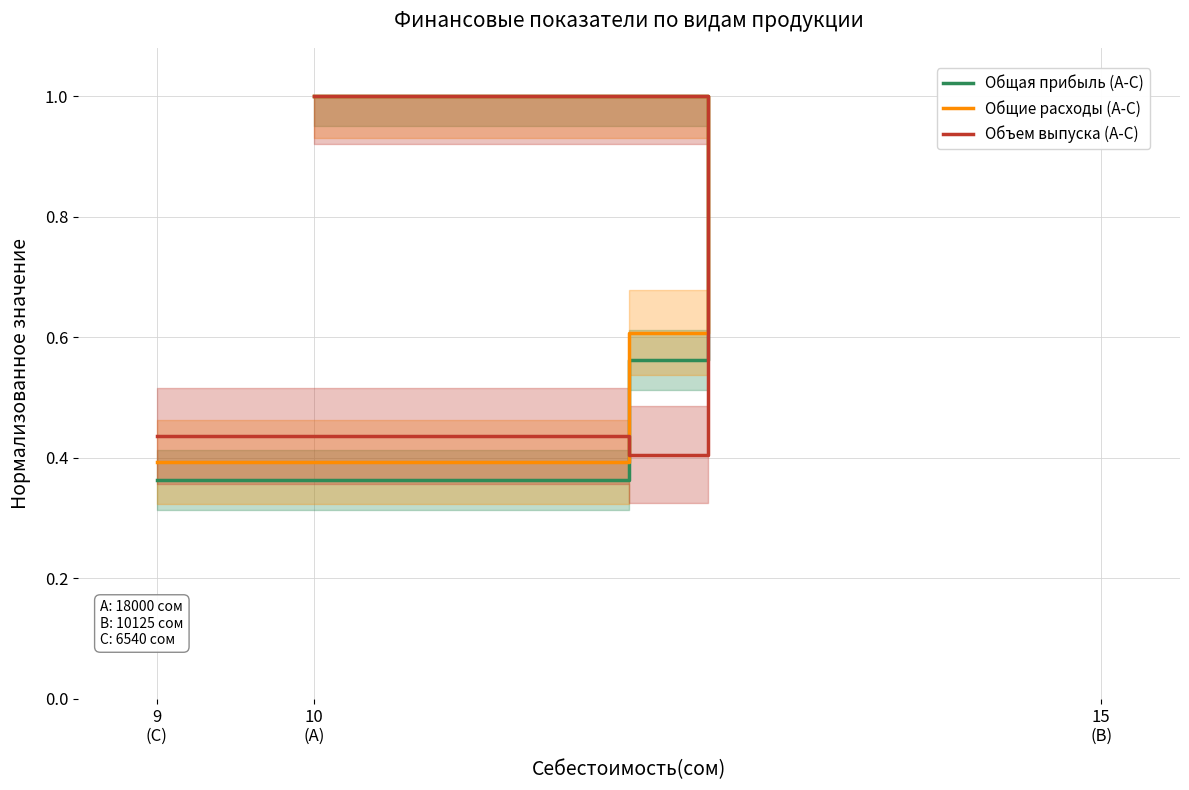

How many Объем выпуска (A-C) values are between 0 and 1?

3